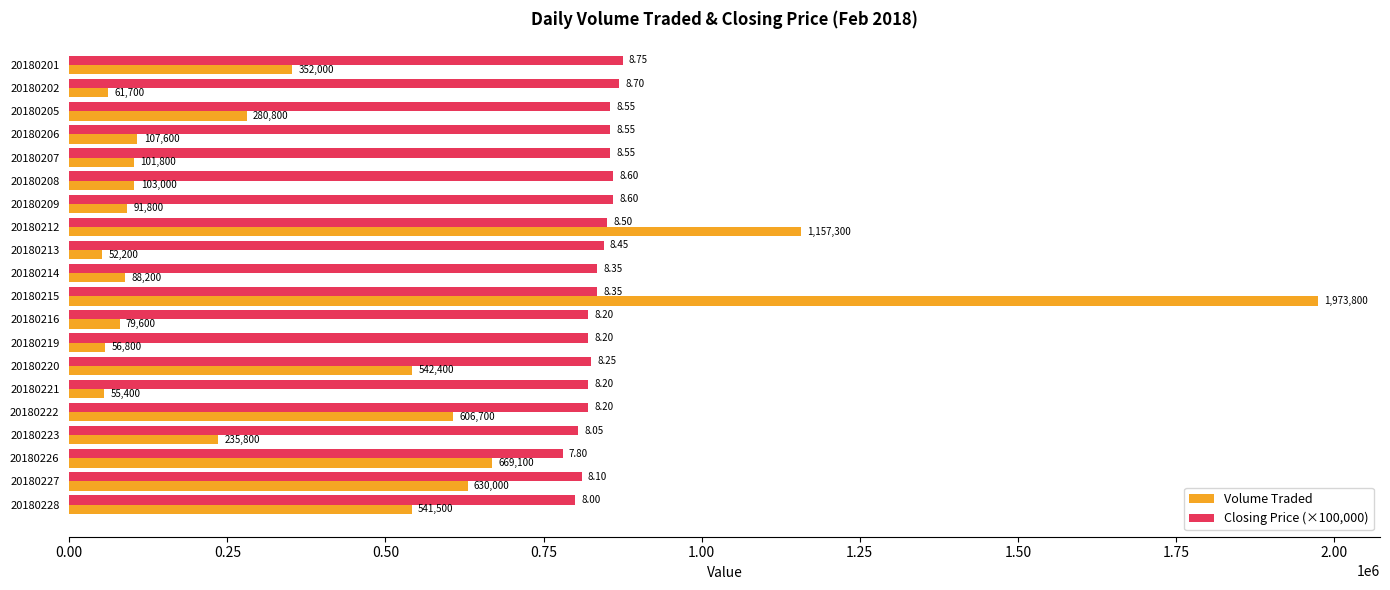

What is the highest value of the Volume Traded series?

1973800.0